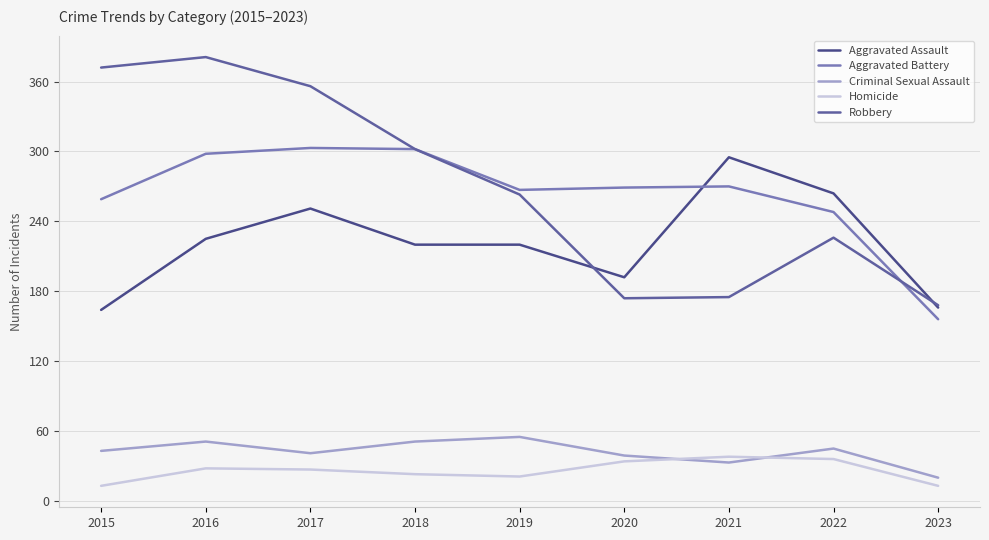

Which category has the lowest value in the Aggravated Assault series?

2015